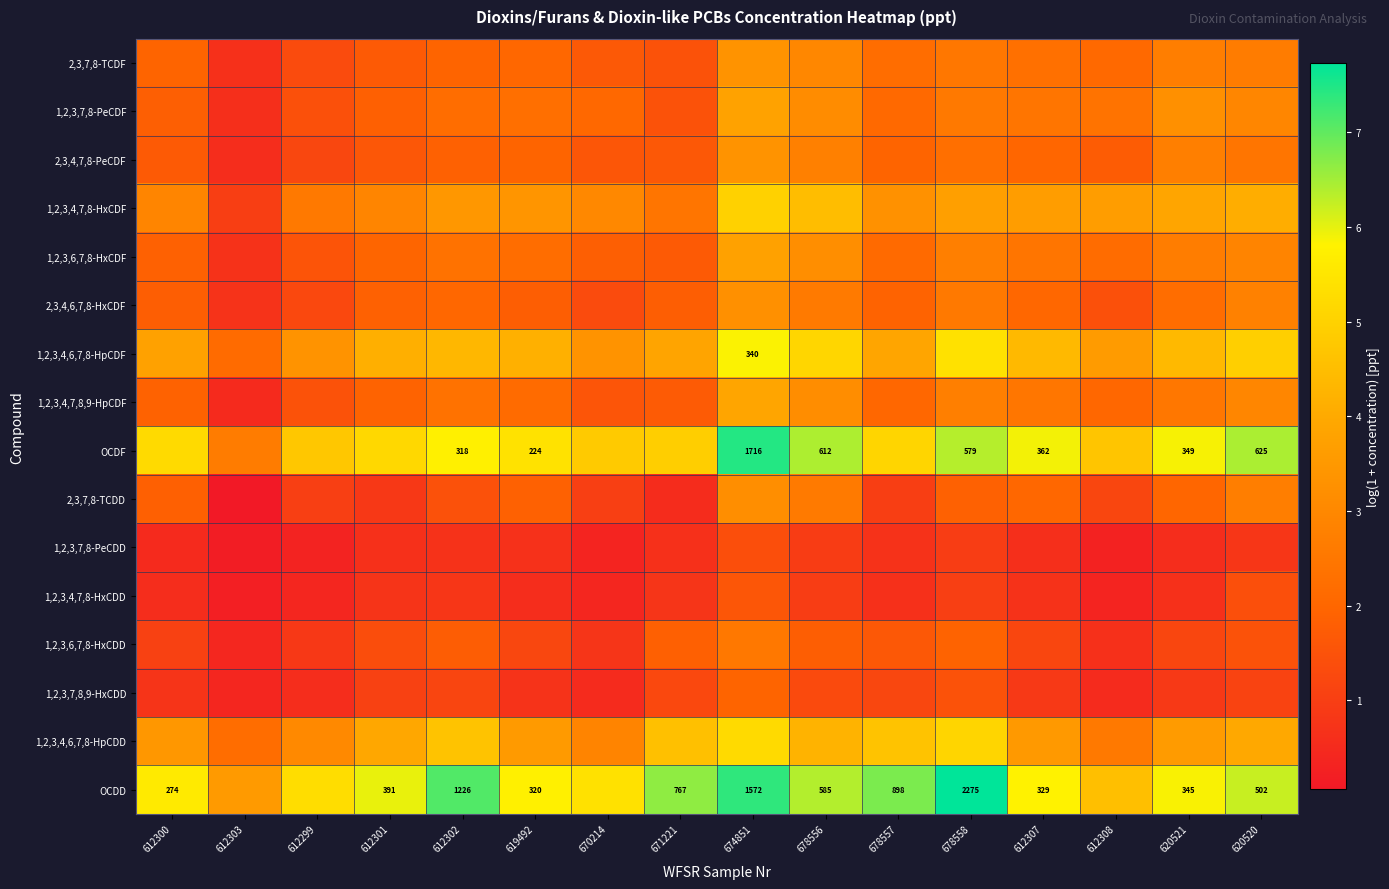

How many data points in 1,2,3,4,6,7,8-HpCDF are above 4?

9